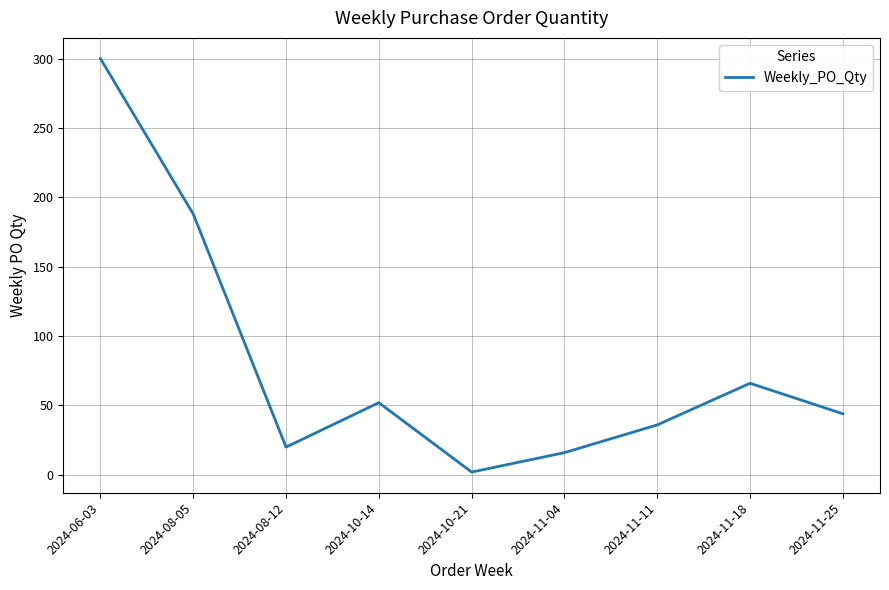

What is the change in value from 2024-10-14 to 2024-10-21?

-50